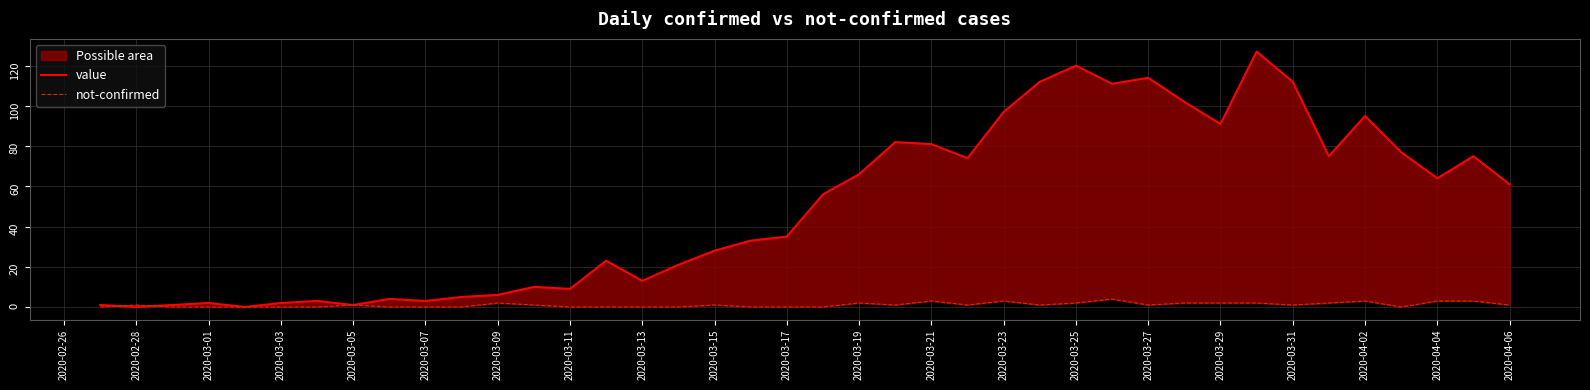

Is the value of not-confirmed at 2020-04-04 greater than the value of value at 2020-03-31?

No